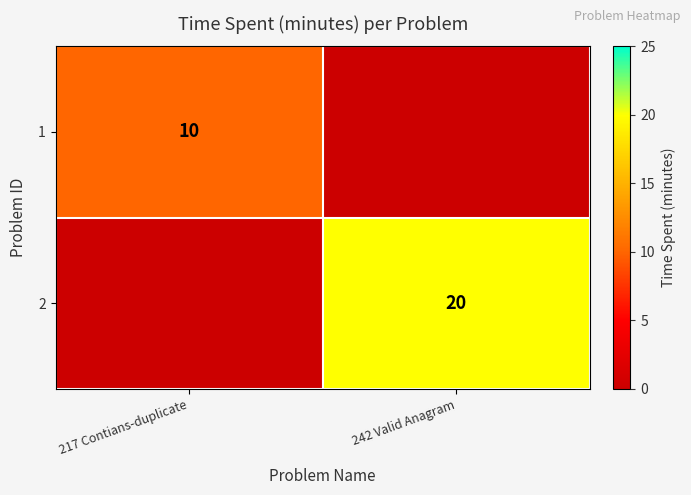

Which has a higher value, 217 Contians-duplicate or 242 Valid Anagram?

217 Contians-duplicate